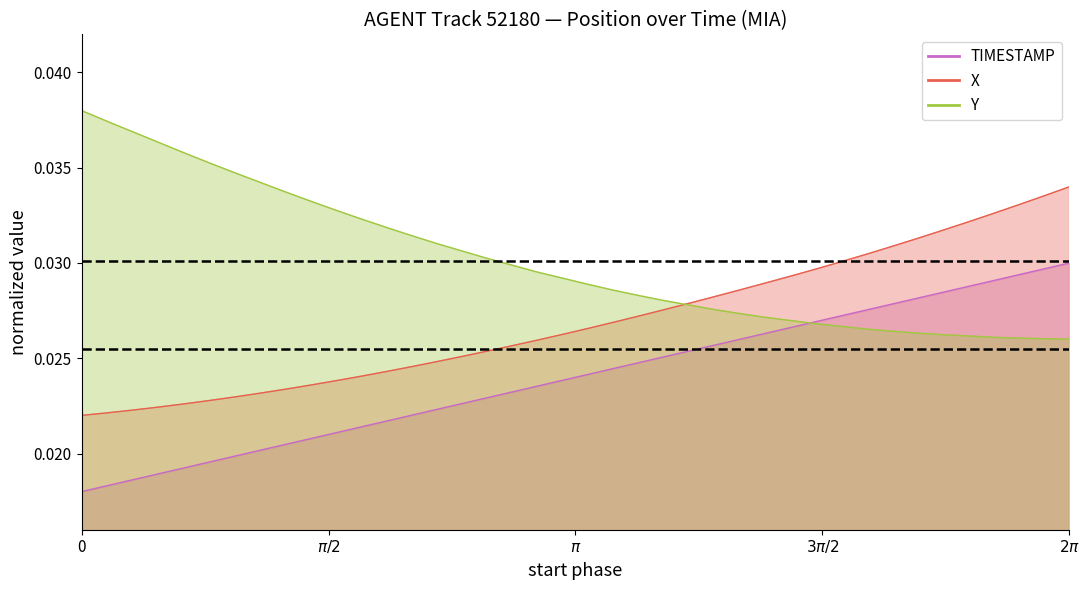

Which series ends up on top after the final intersection of Y and X?

X